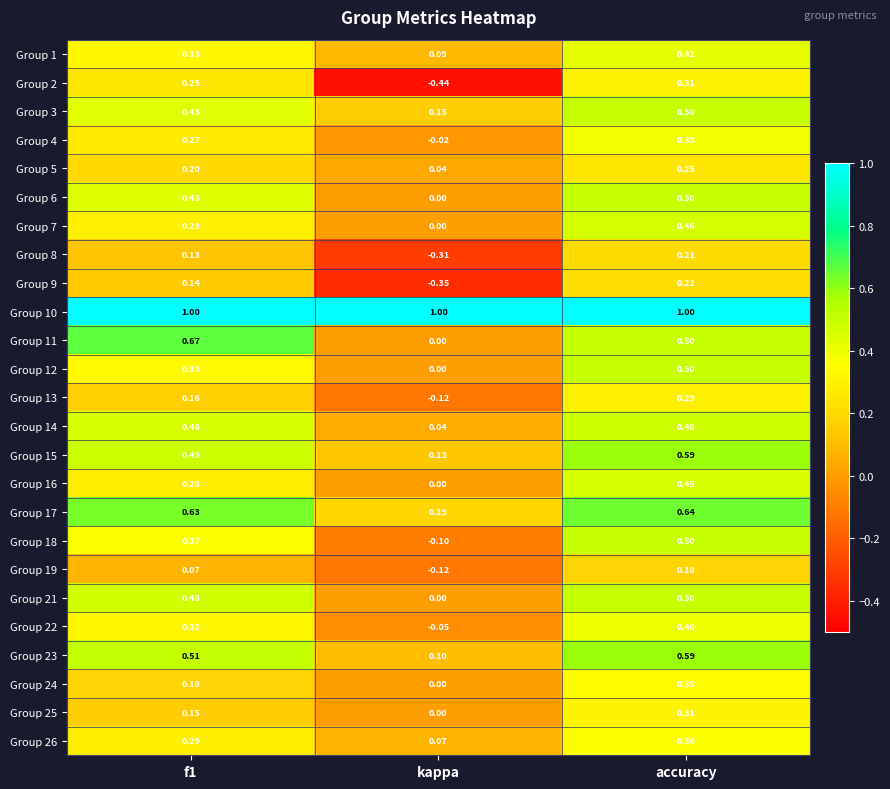

Is the value of Group 4 at f1 greater than the value of Group 15 at kappa?

Yes